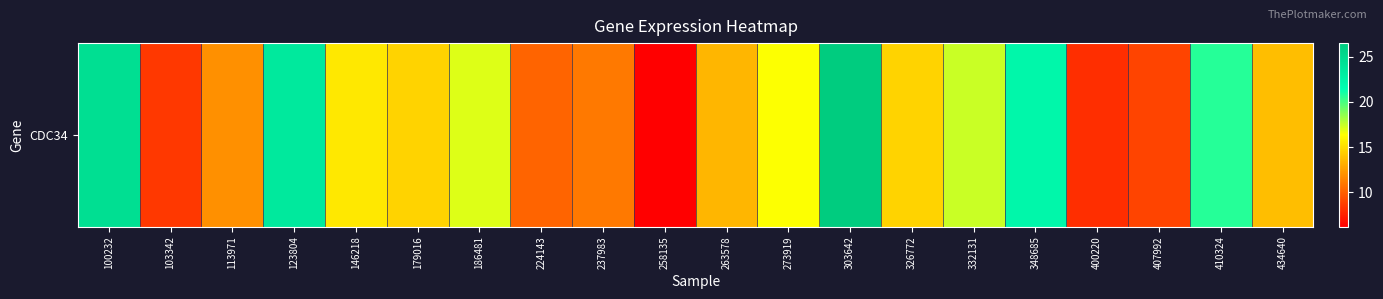

What is the change in value from 123804 to 146218?

-8.0